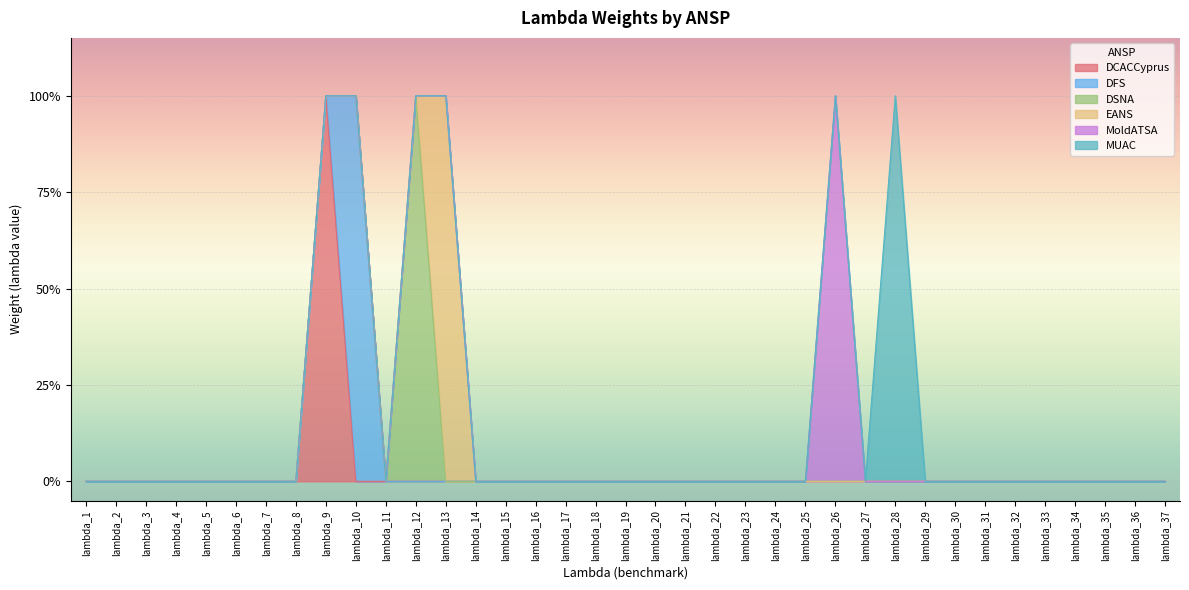

At lambda_16, list the series in order from smallest to largest.

DCACCyprus, DFS, DSNA, EANS, MoldATSA, MUAC